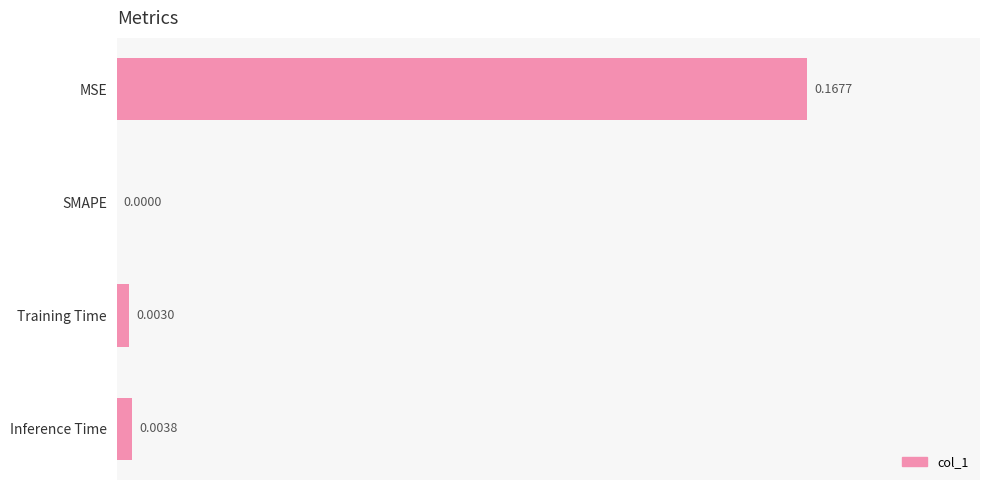

Which has a higher value, SMAPE or Inference Time?

Inference Time